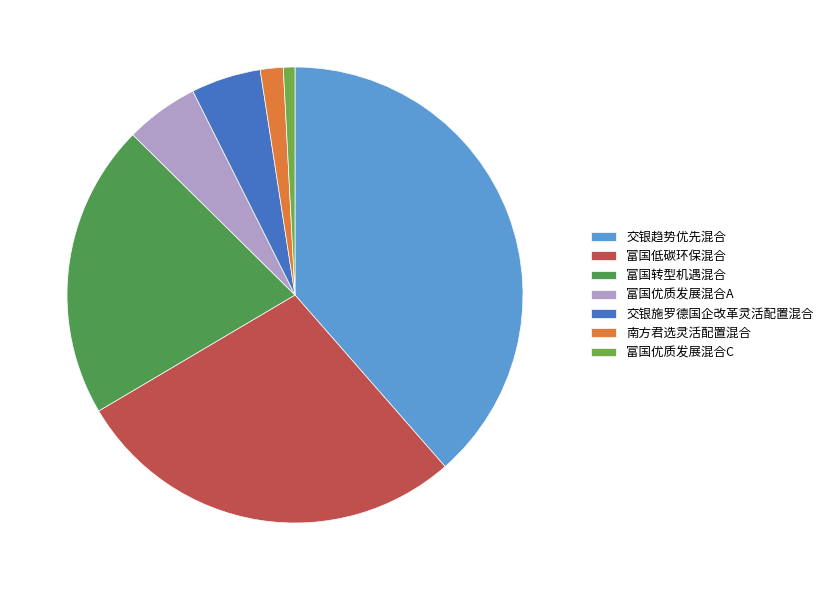

Count the number of slices in the pie.

7